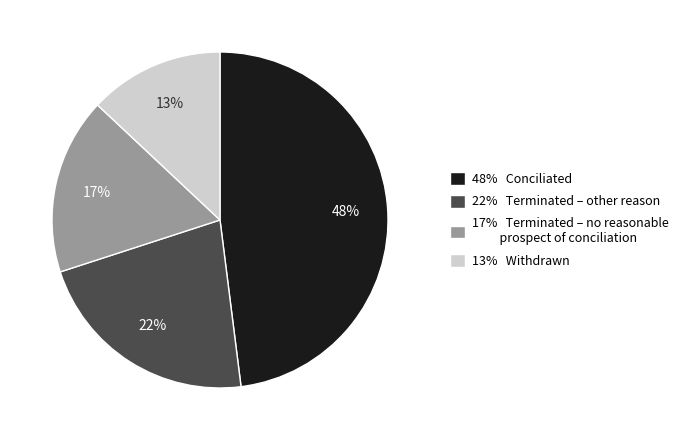

To the nearest percent, what percentage of the pie is 17% Terminated – no reasonable prospect of conciliation?

17%